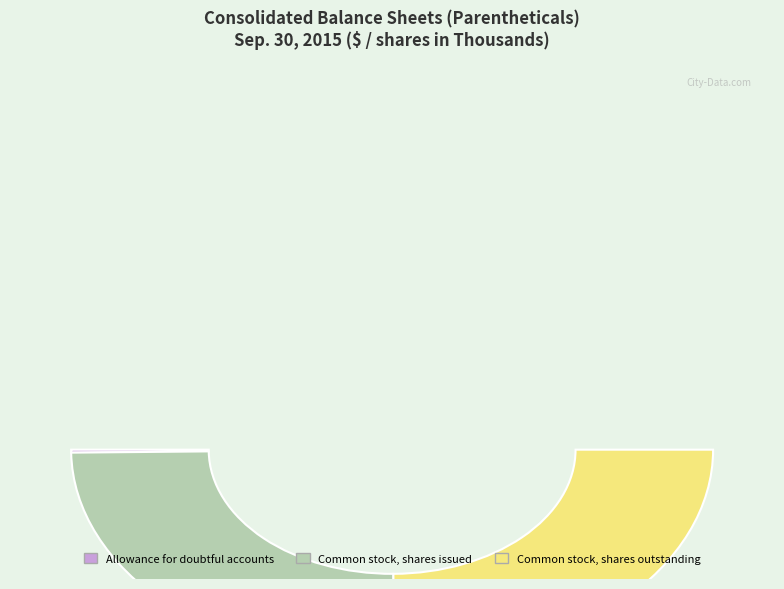

Is it true that Common stock, shares outstanding is 50% of the pie?

True